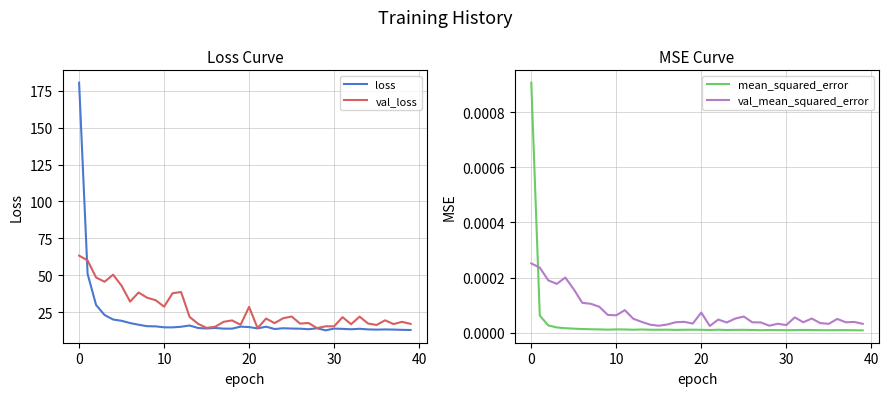

Between 24 and 17, which is larger?

24